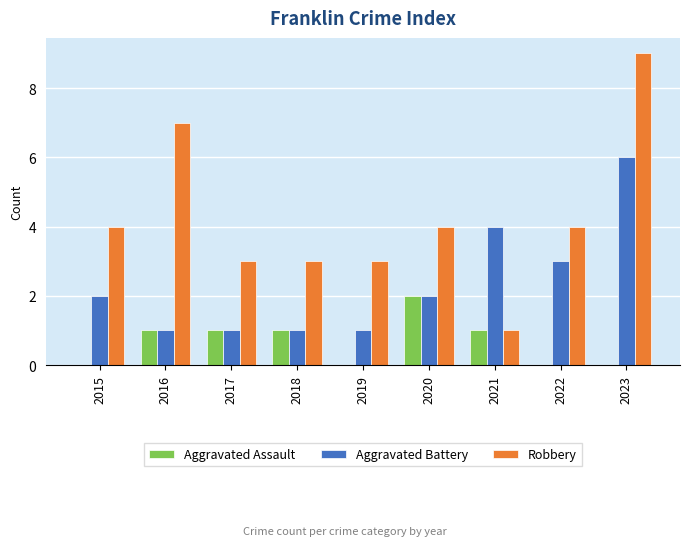

What value does the Robbery series have at 2015?

4